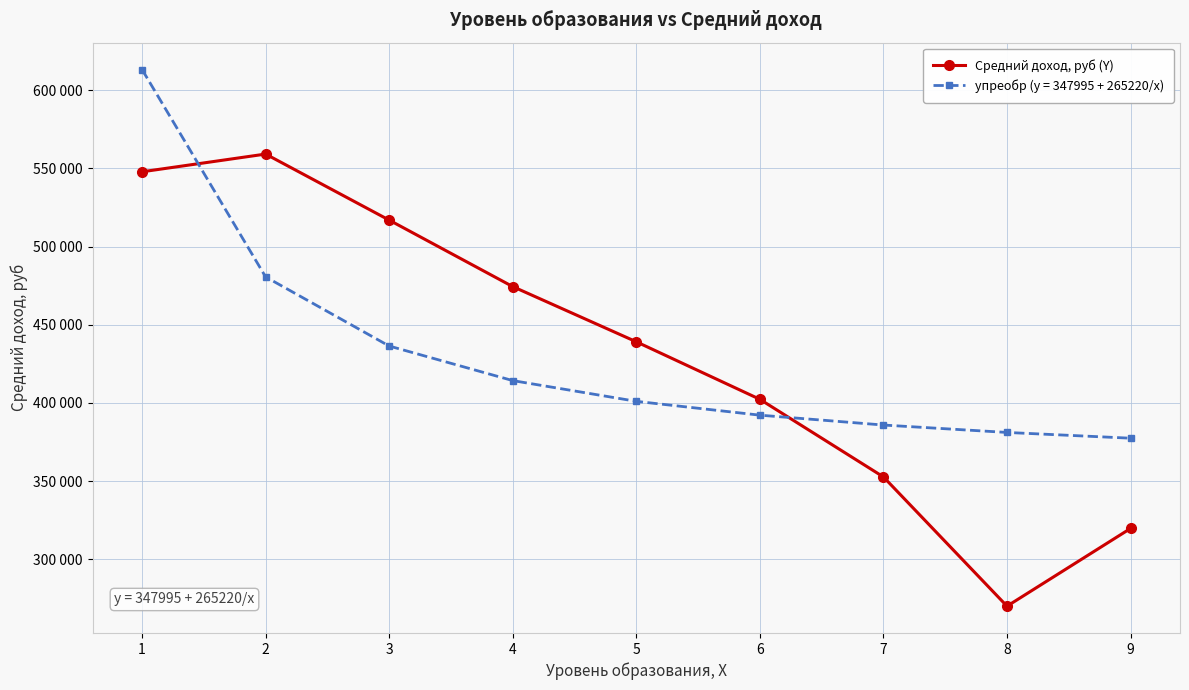

What are all the series names shown in the legend?

Средний доход, руб (Y), yпреобр (y = 347995 + 265220/x)